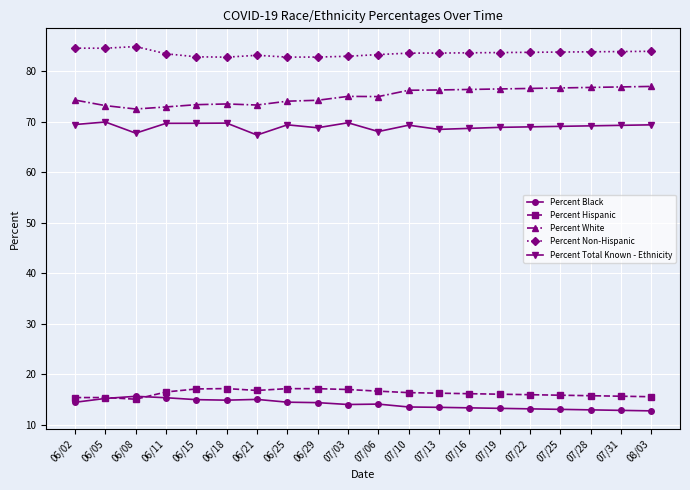

What is the difference between the maximum and minimum values in the Percent Total Known - Ethnicity series?

2.6